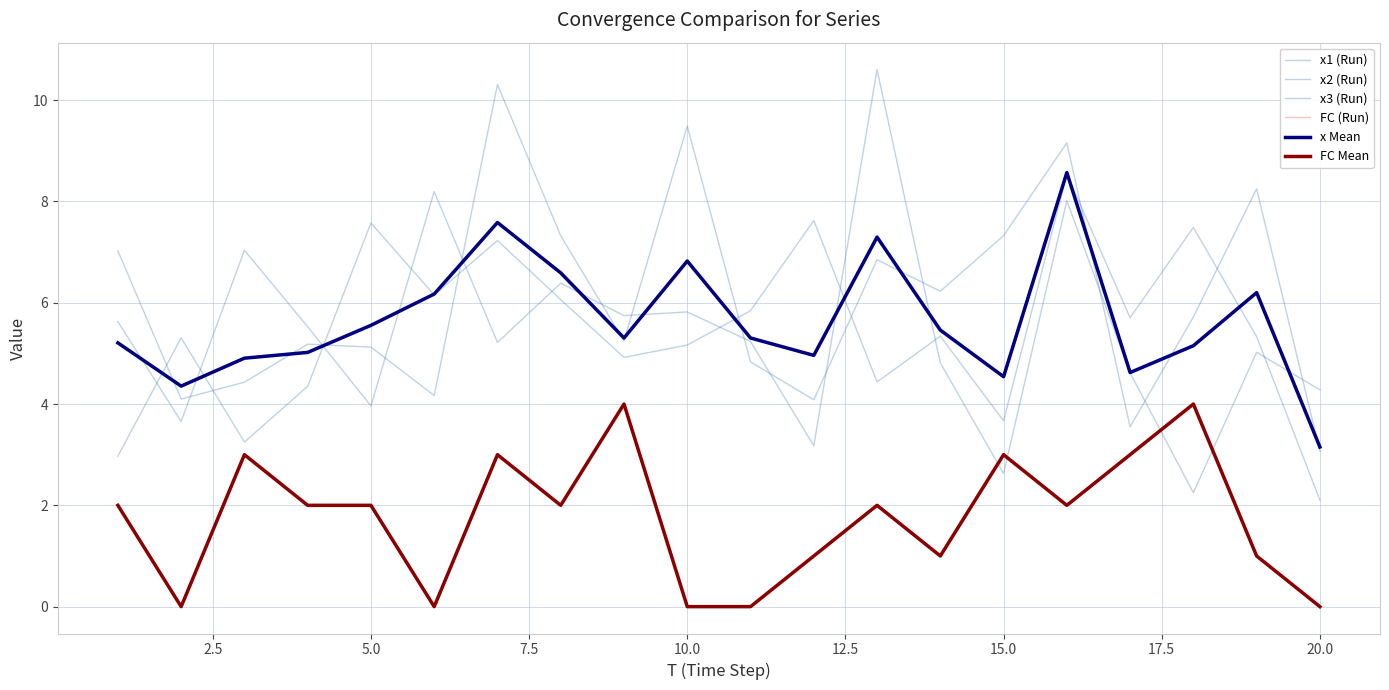

Is this an area chart (filled region under the line)?

No